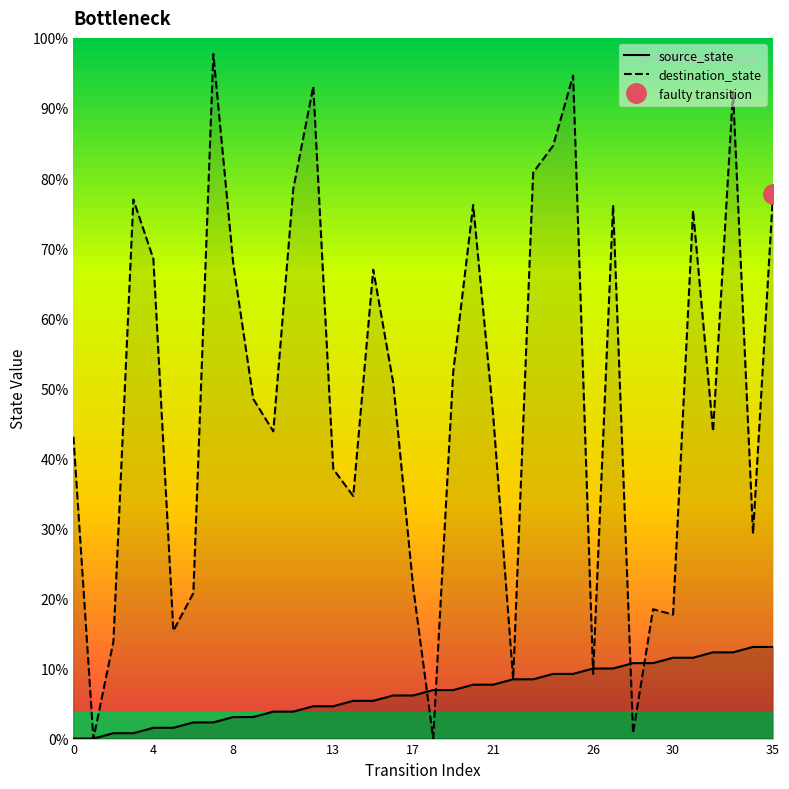

Count the number of categories in the chart.

36